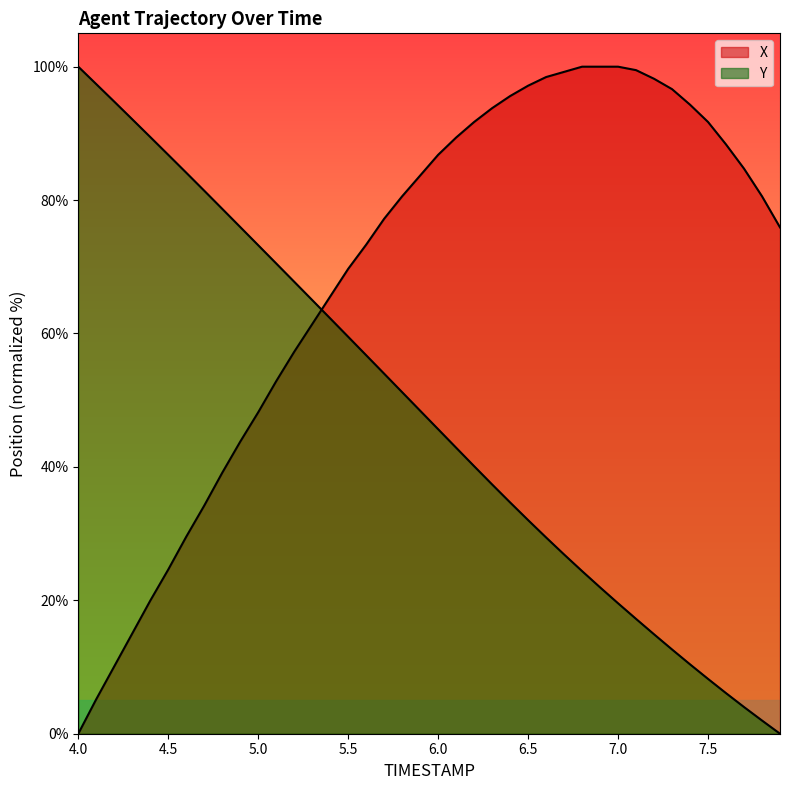

Rank the series by their maximum value, from lowest to highest.

X, Y